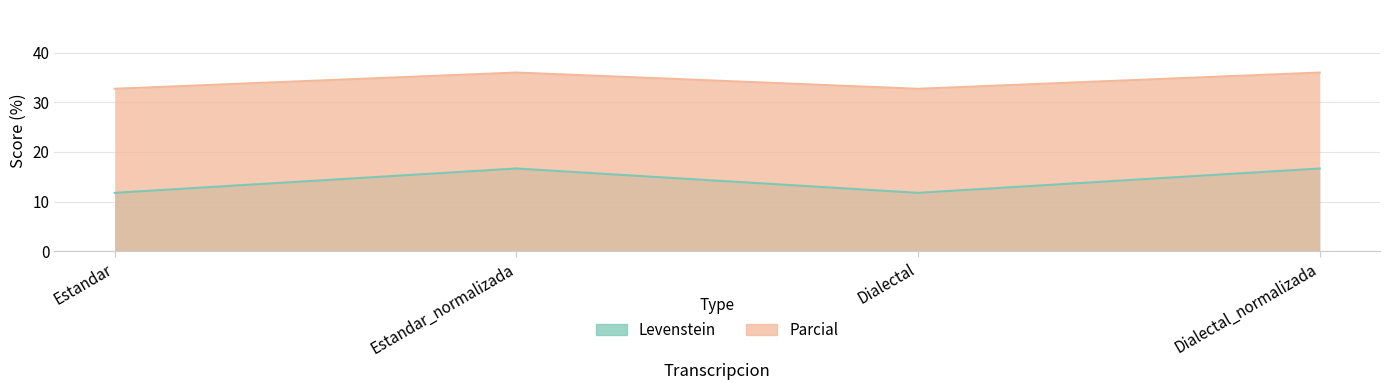

What is the total value across all series at Estandar?

44.5